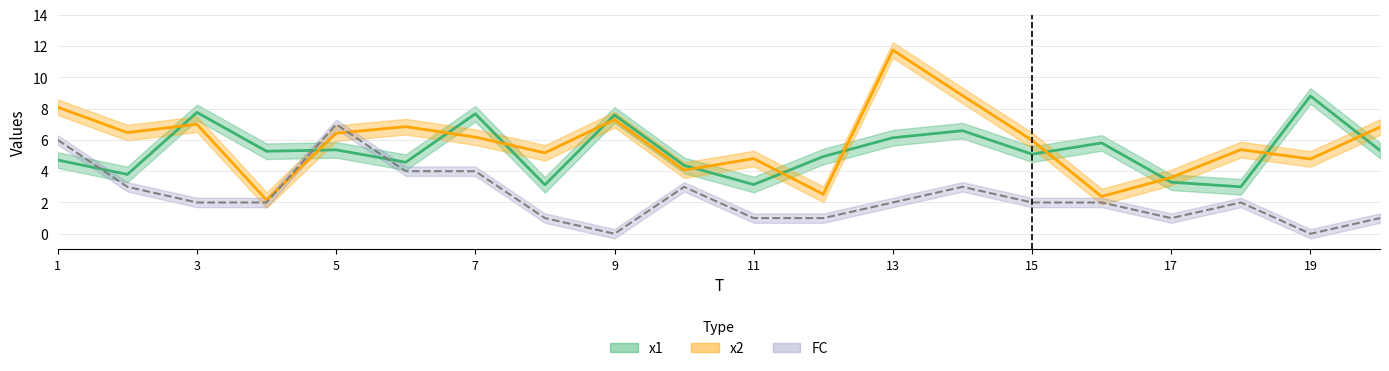

Rank the series by their maximum value, from highest to lowest.

x2, x1, FC